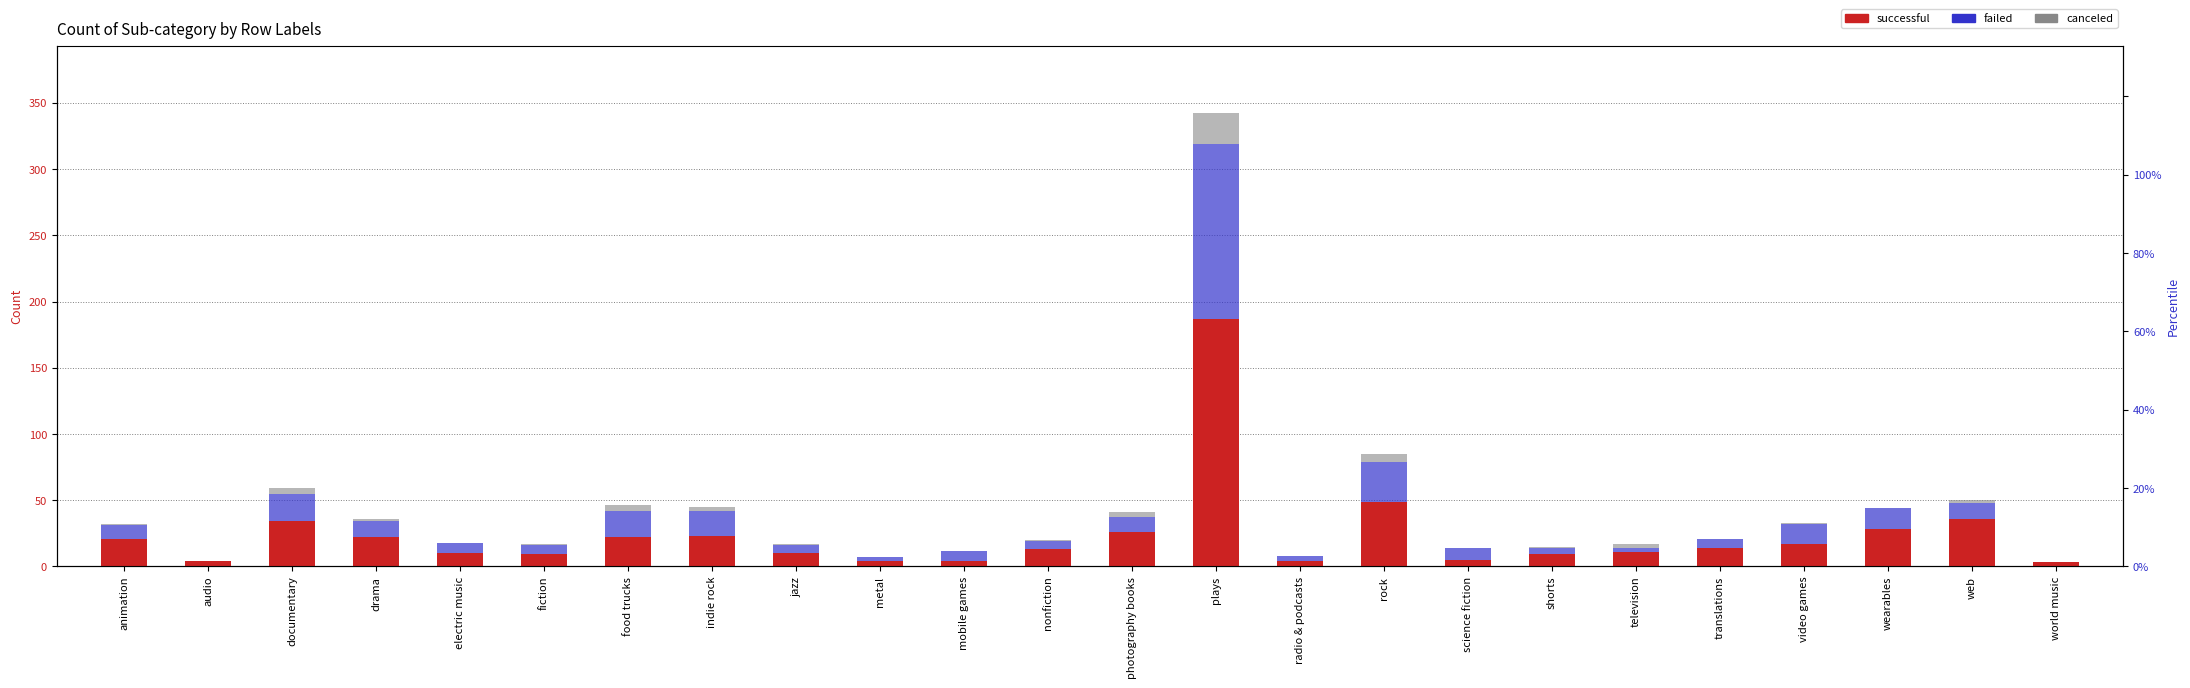

What is the sum of all canceled values?

57